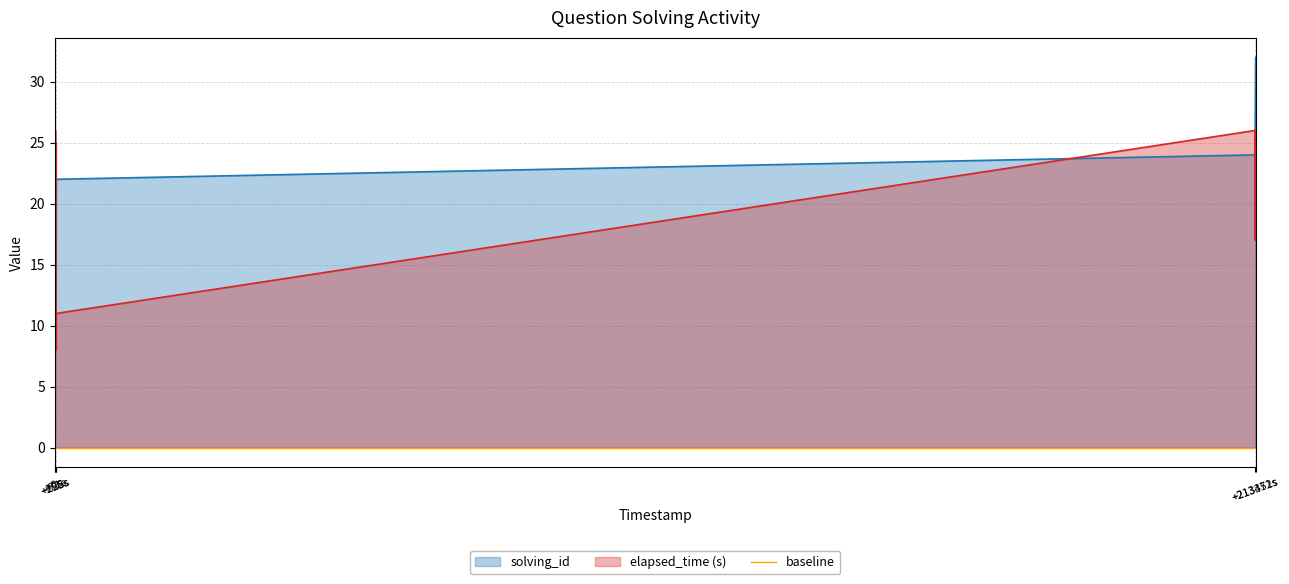

How many data points in solving_id are less than 18?

8